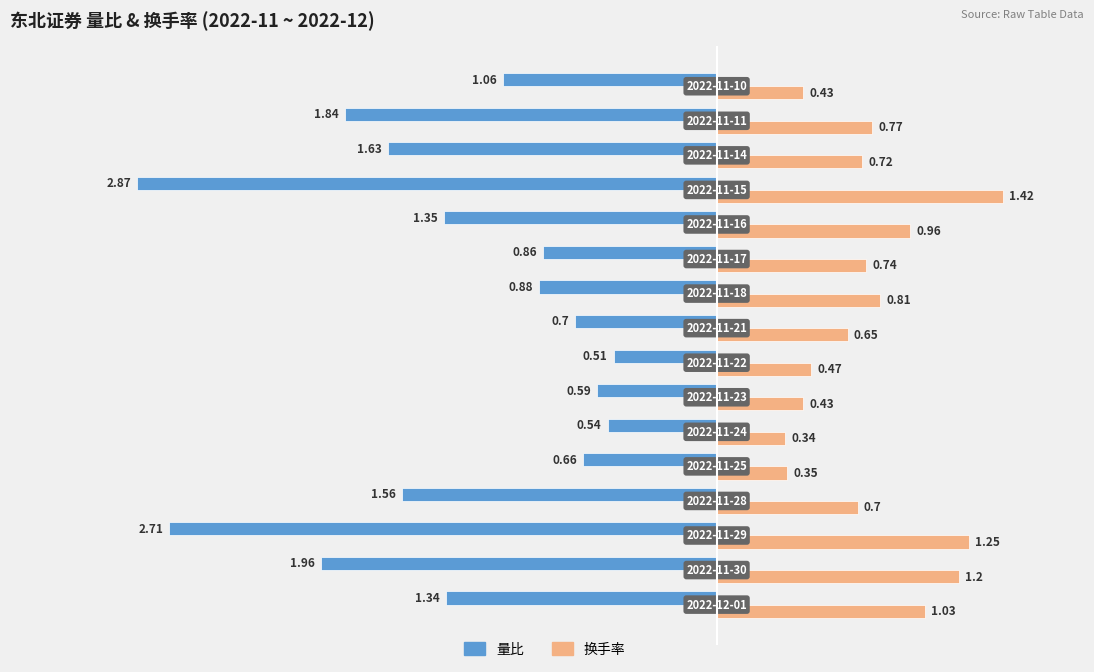

What is the sum of all 量比 values?

-21.1